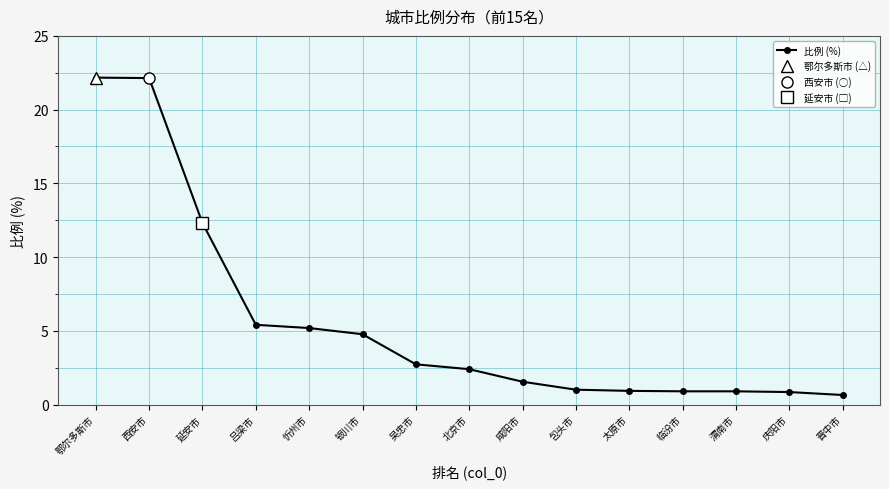

Reading left to right, what are all the values shown in this chart?

22.2	22.1	12.3	5.4	5.2	4.8	2.7	2.4	1.6	1.0	0.9	0.9	0.9	0.8	0.7